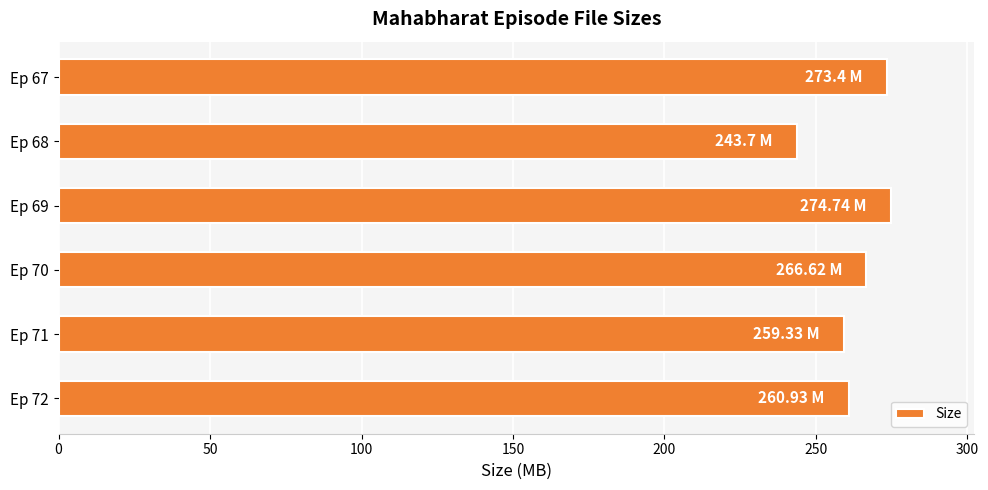

What is the average value?

263.1